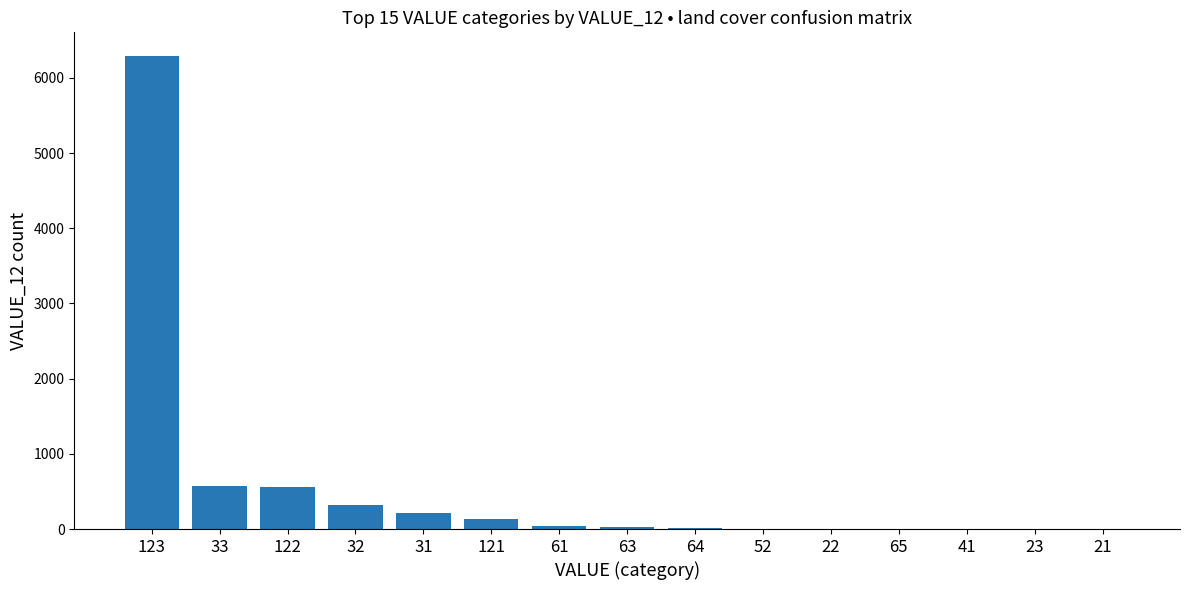

Count the number of data series in this chart.

1